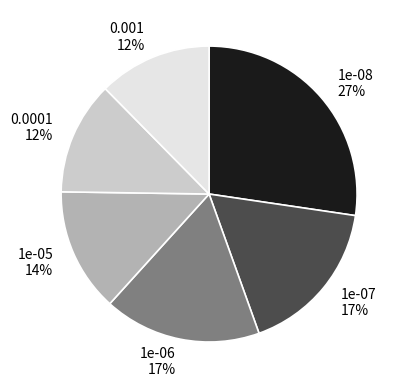

Count the number of slices in the pie.

6